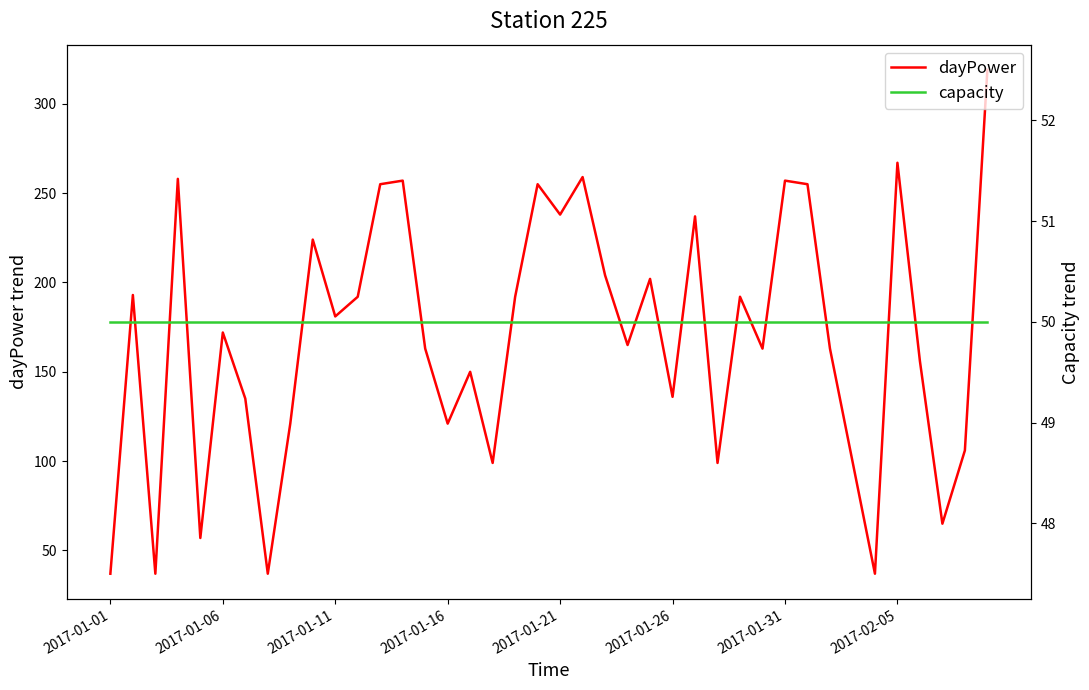

At which category does the chart reach its peak across all series?

39